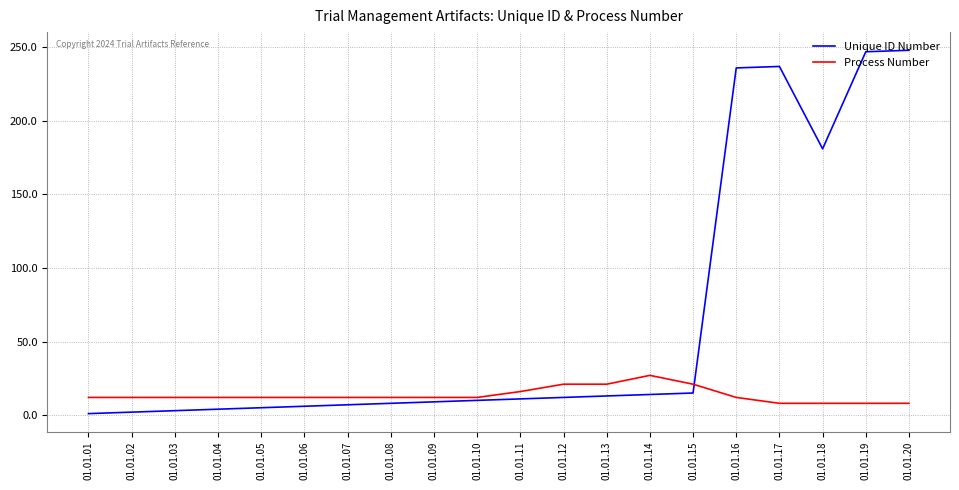

Which series has the largest total across all categories?

Unique ID Number